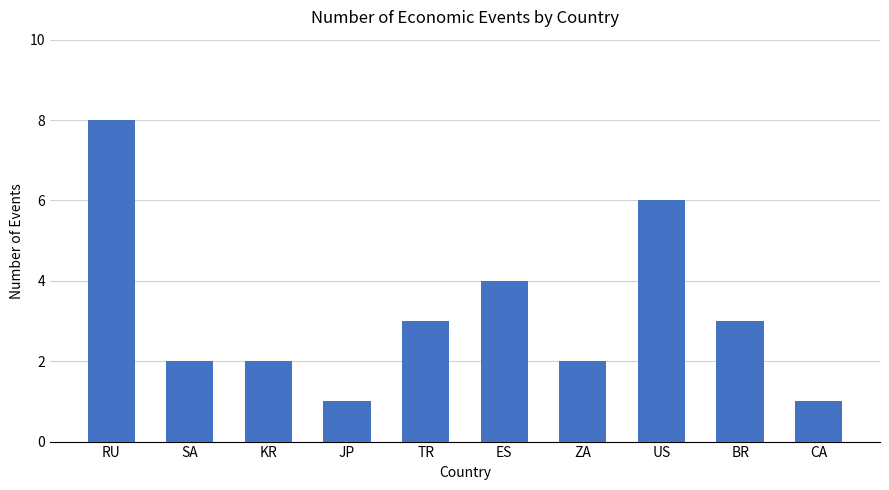

What is the average value?

3